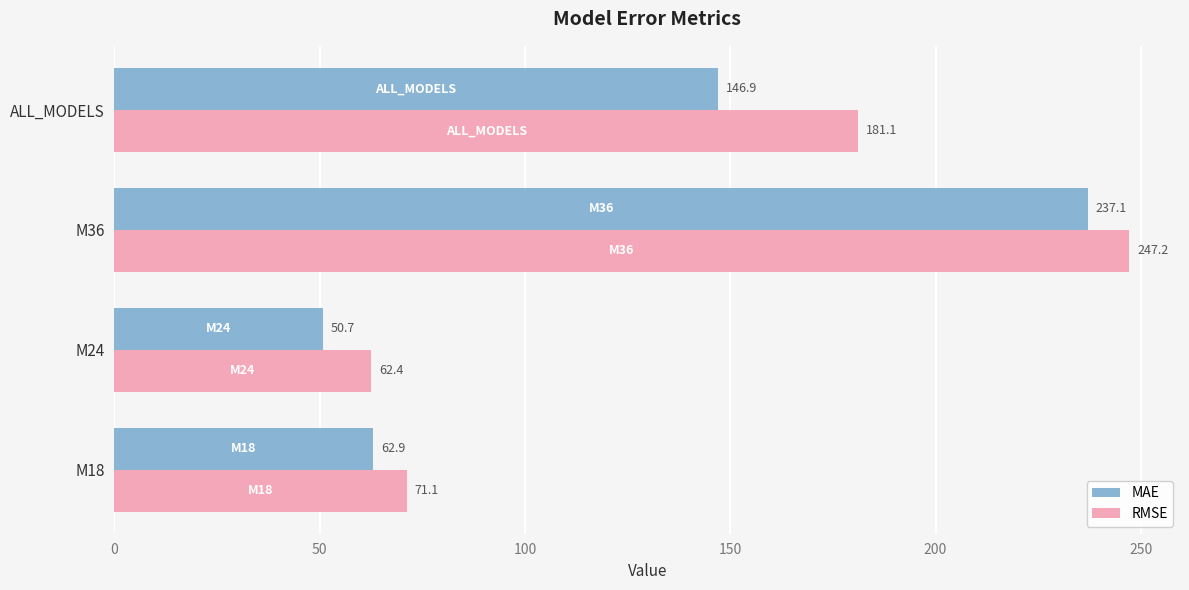

Which category has the highest value in the MAE series?

M36